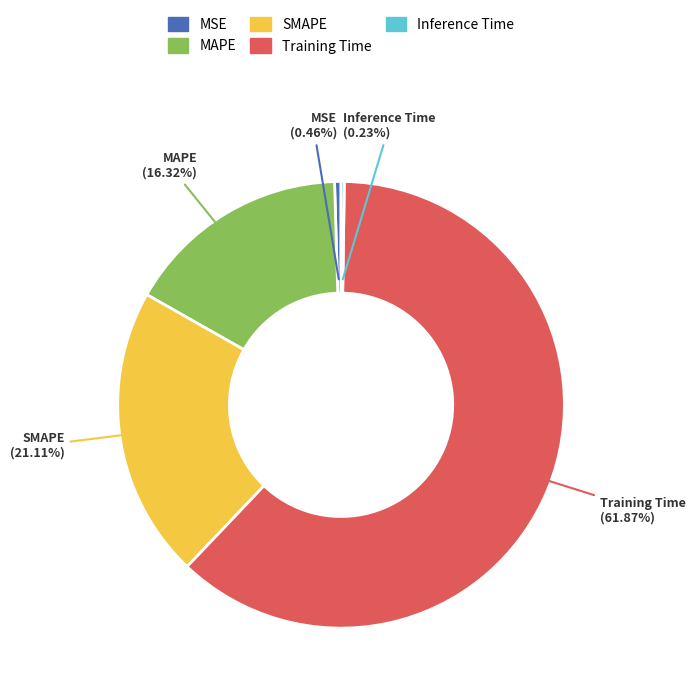

Is there any slice that represents more than half of the pie?

Yes